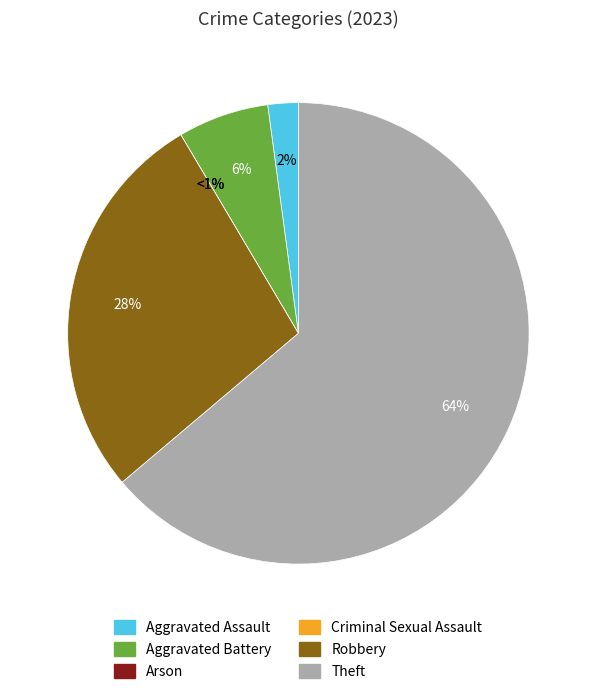

To the nearest percent, what percentage of the pie is Theft?

64%